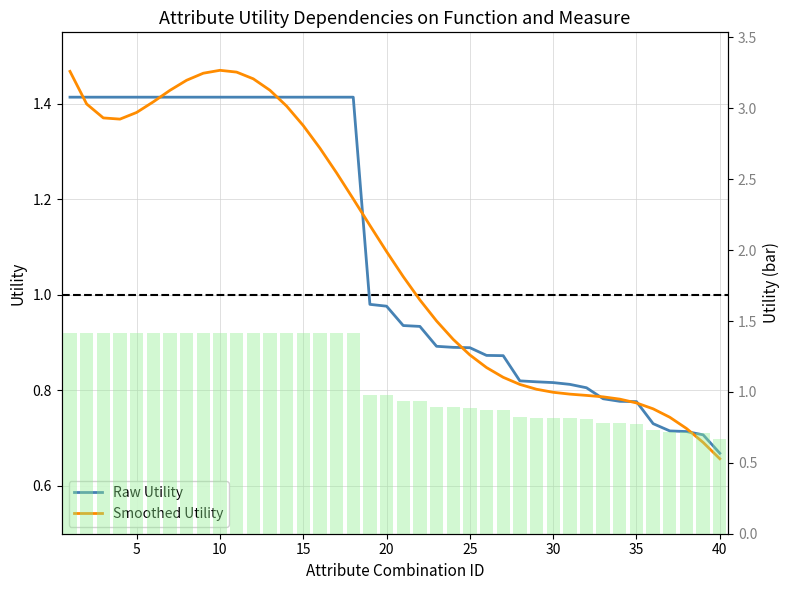

What is the minimum value shown in the chart?

0.7